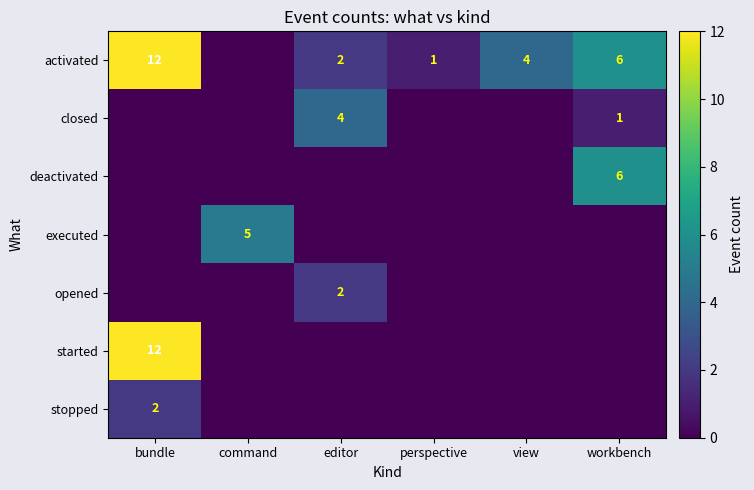

At how many categories does at least one series exceed 5?

2